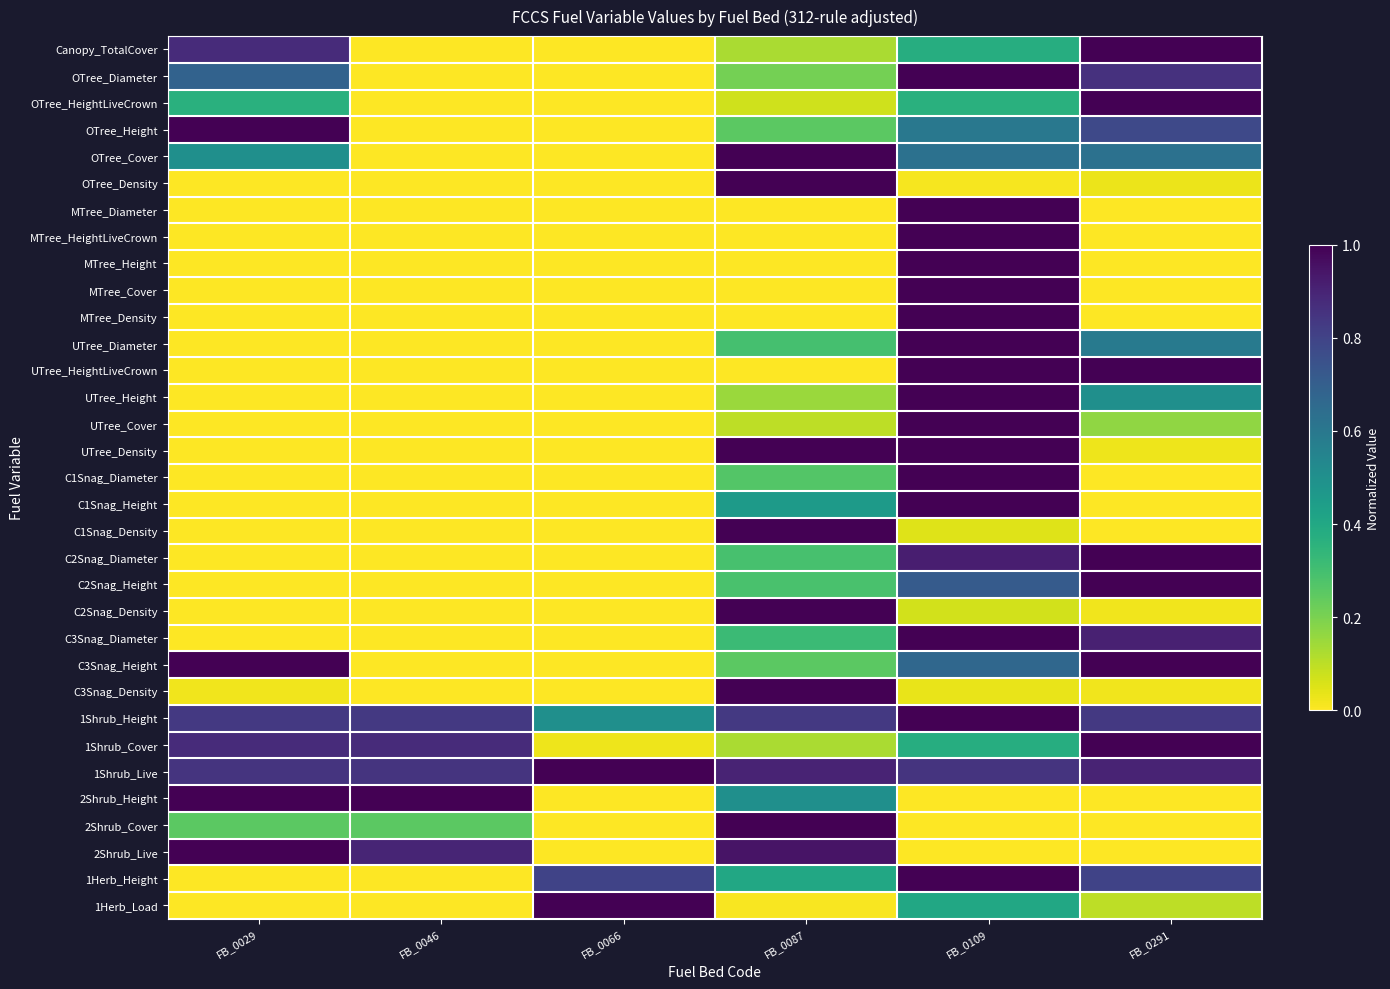

Which series changed the most between FB_0066 and FB_0291?

Canopy_TotalCover